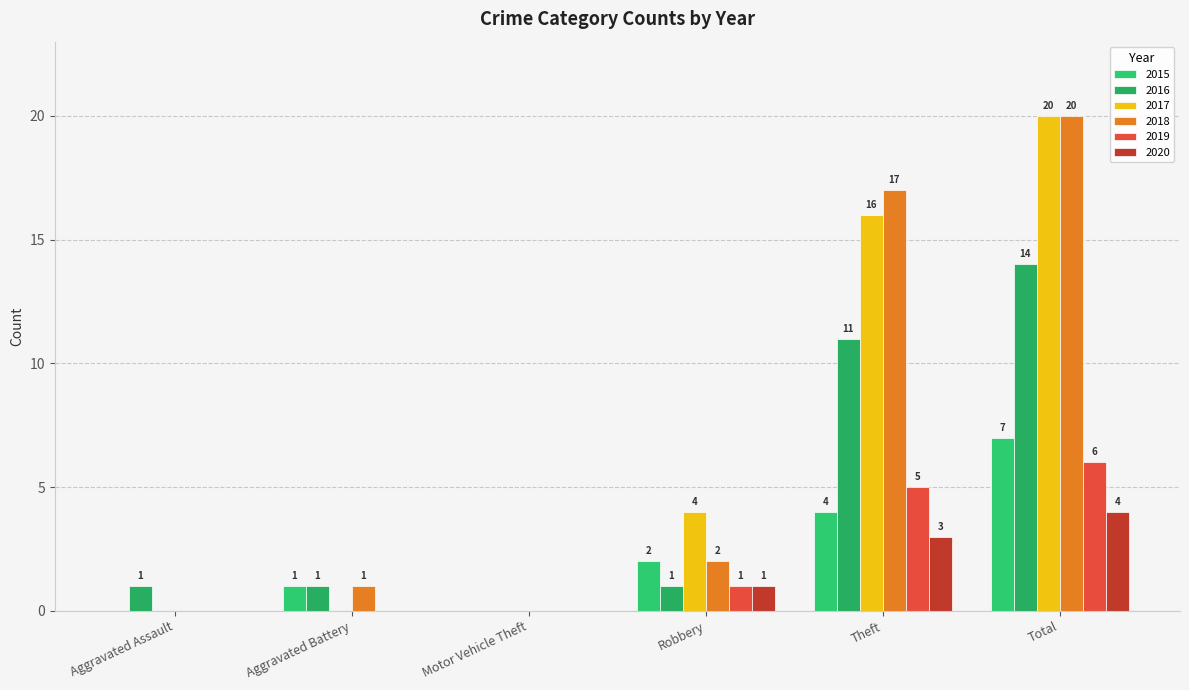

What is the total value across all series at Aggravated Battery?

3